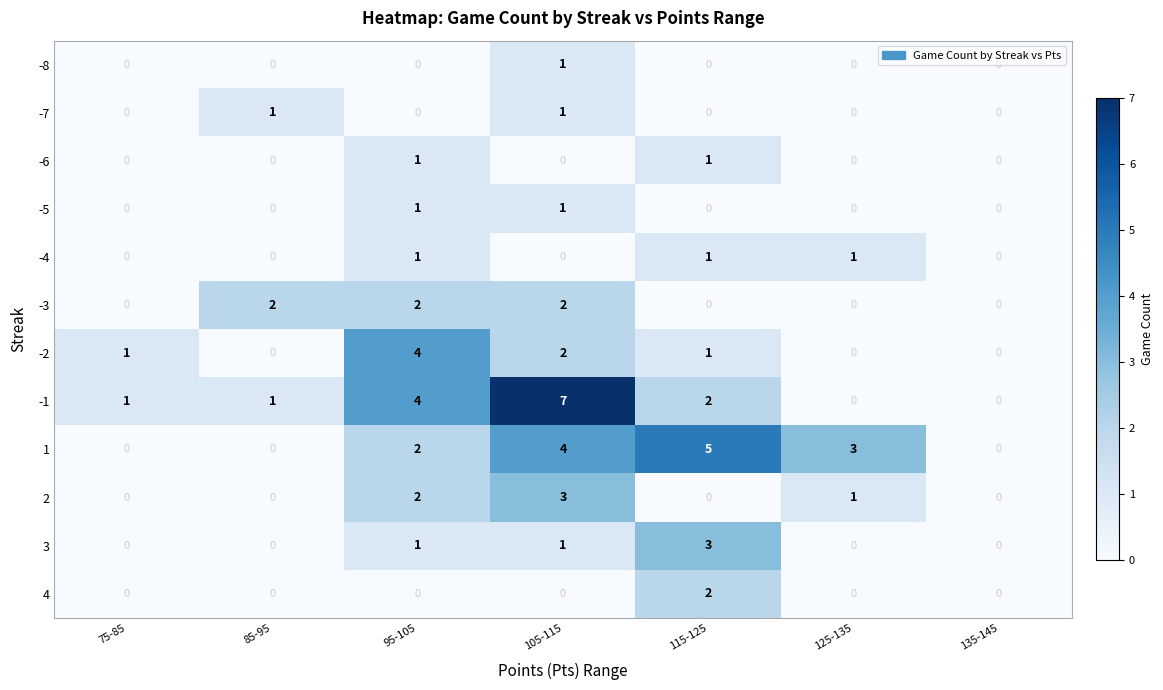

Which label corresponds to the largest value in the chart?

105-115